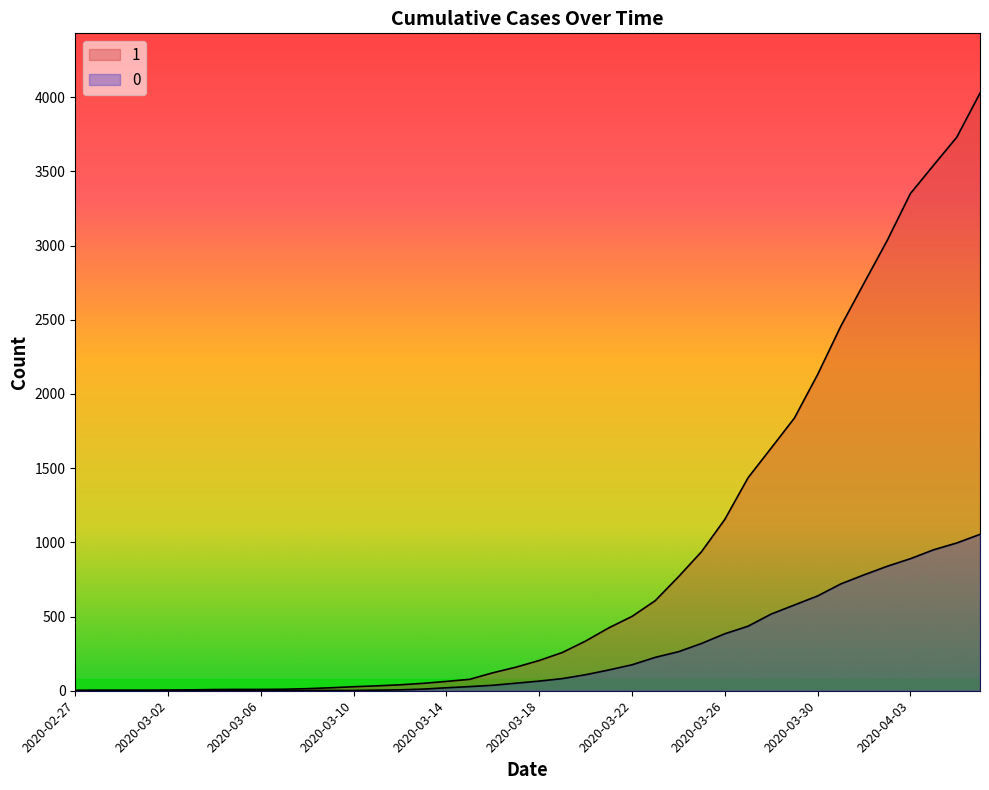

Where is 1 nearest to the value 2015?

2020-03-30